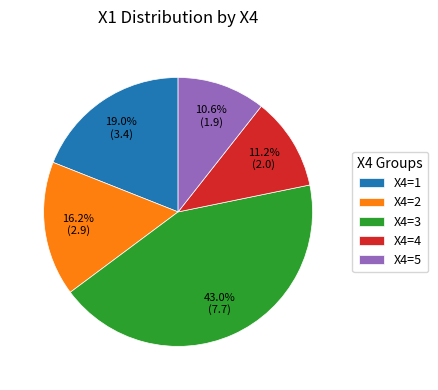

Which slice is the largest?

X4=3